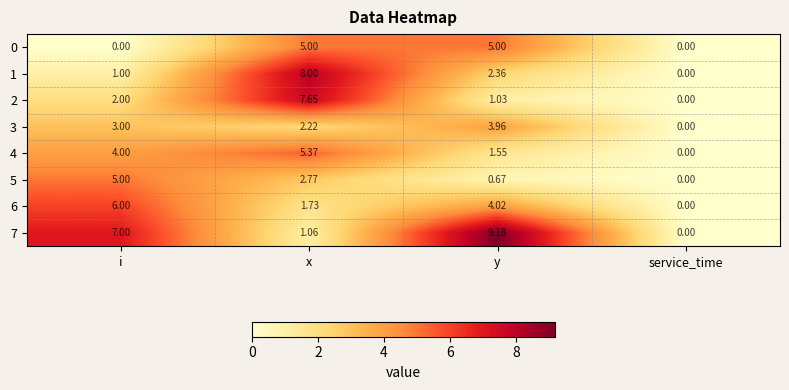

List the labels in order of 5 value, largest first.

i, x, y, service_time